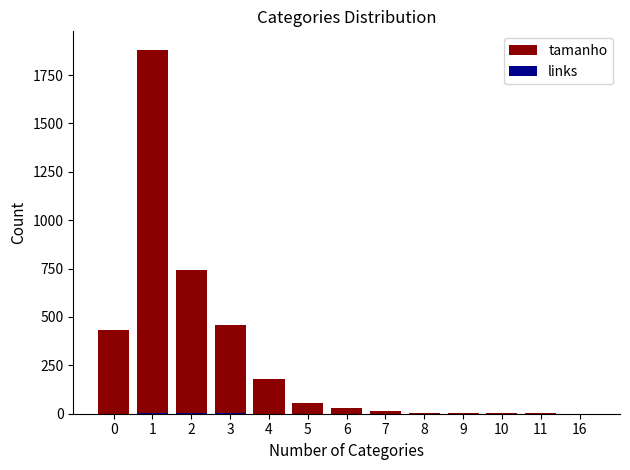

Reading left to right, extract all data points from this chart.

tamanho: 0=431	1=1882	2=744	3=457	4=177	5=55	6=31	7=14	8=6	9=3	10=2	11=2	16=1
links: 0=0	1=4	2=2	3=3	4=0	5=0	6=0	7=0	8=0	9=0	10=0	11=0	16=0